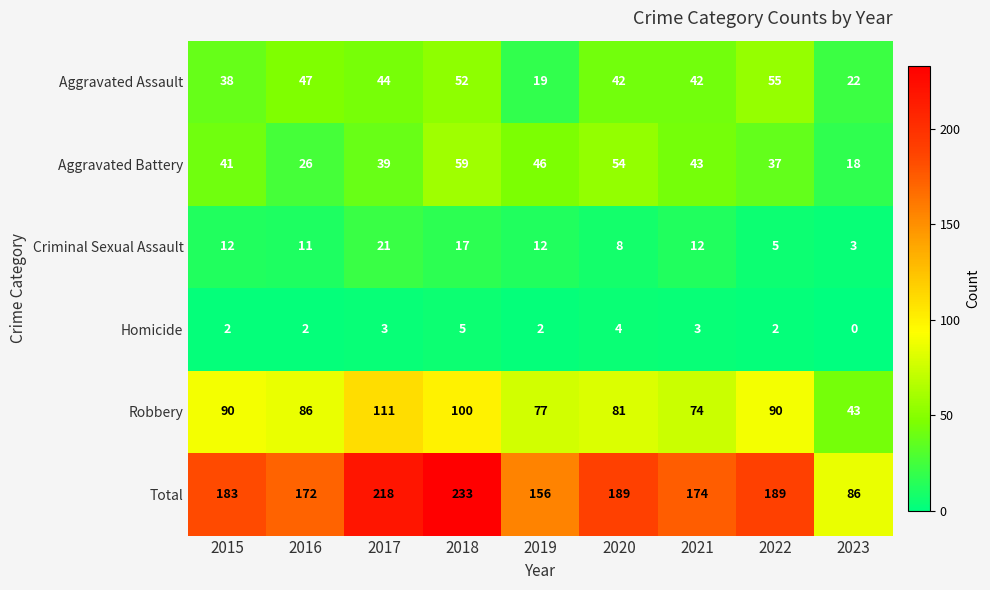

At how many categories does at least one series exceed 0?

9